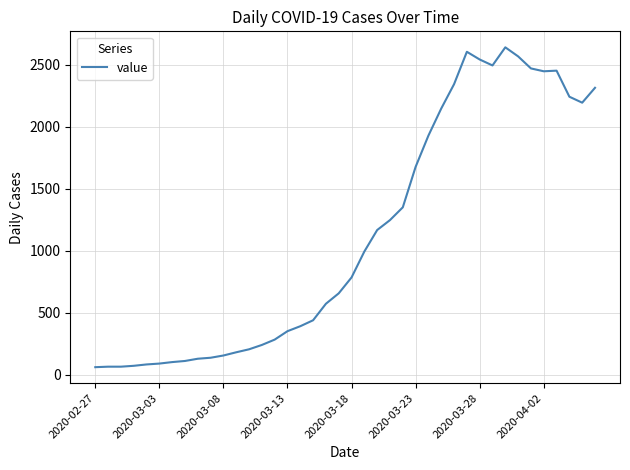

What is the greatest value displayed?

2639